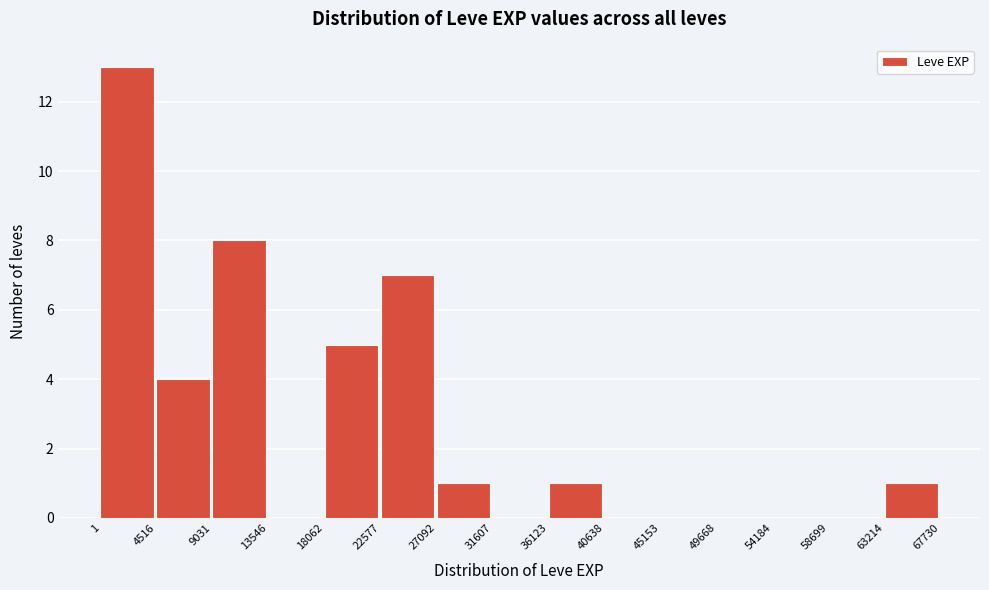

Reading left to right, transcribe this chart: for each bar, give the range it covers on the x-axis and its height. The values are not printed on the chart, so give them approximately, as read against the axis.

1 to 4516: 13
4516 to 9031: 4
9031 to 13546: 8
13546 to 18062: 0
18062 to 22577: 5
22577 to 27092: 7
27092 to 31607: 1
31607 to 36123: 0
36123 to 40638: 1
40638 to 45153: 0
45153 to 49668: 0
49668 to 54184: 0
54184 to 58699: 0
58699 to 63214: 0
63214 to 67730: 1